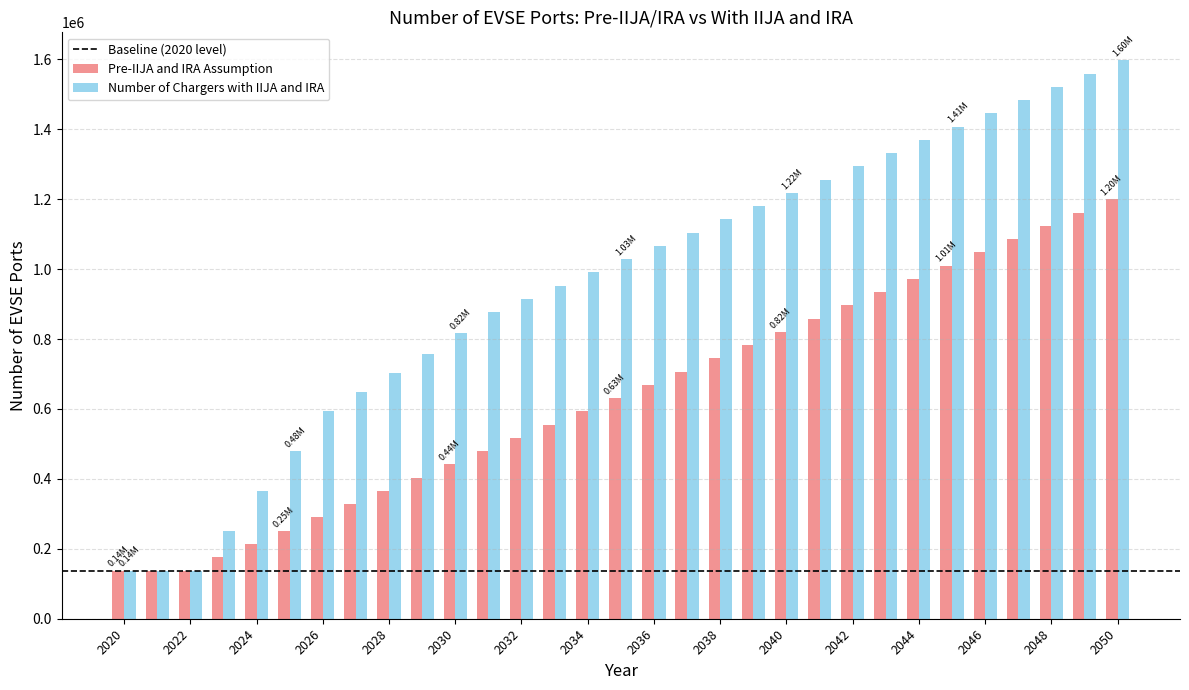

Rank the series by their average value, from lowest to highest.

Pre-IIJA and IRA Assumption, Number of Chargers with IIJA and IRA